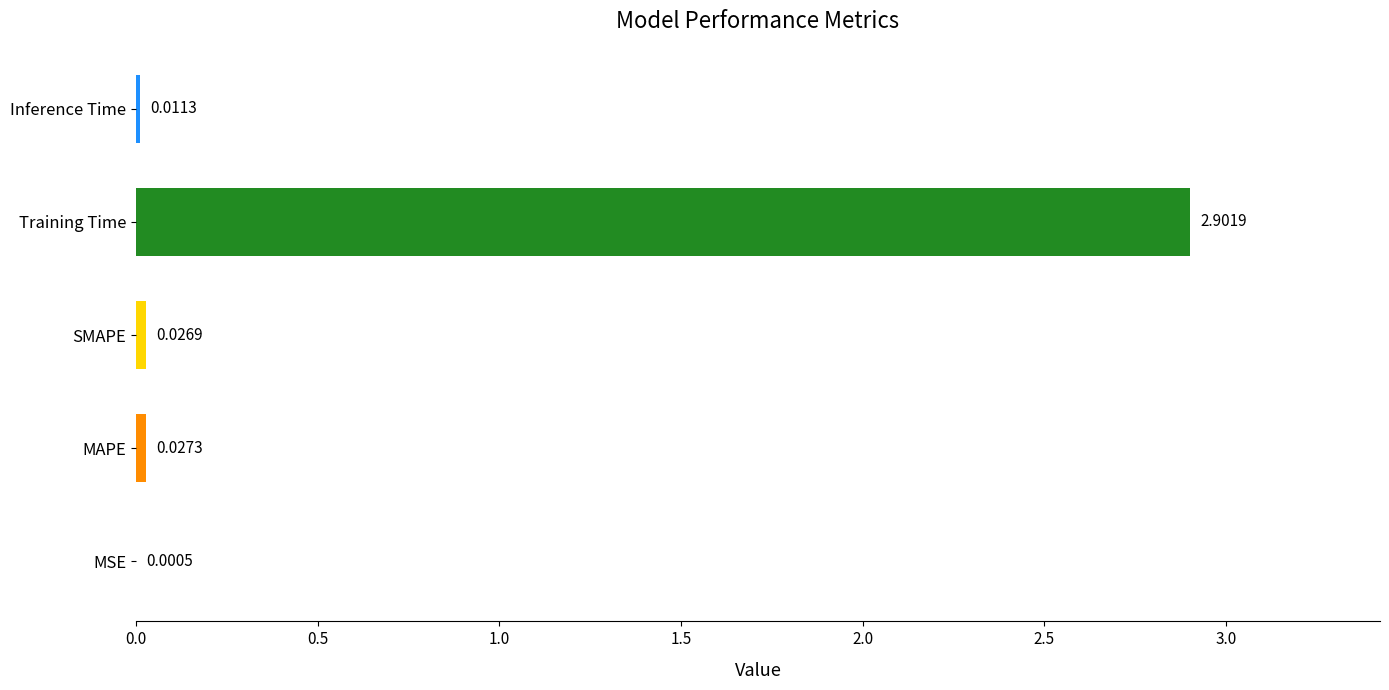

What is the sum of all values?

3.0